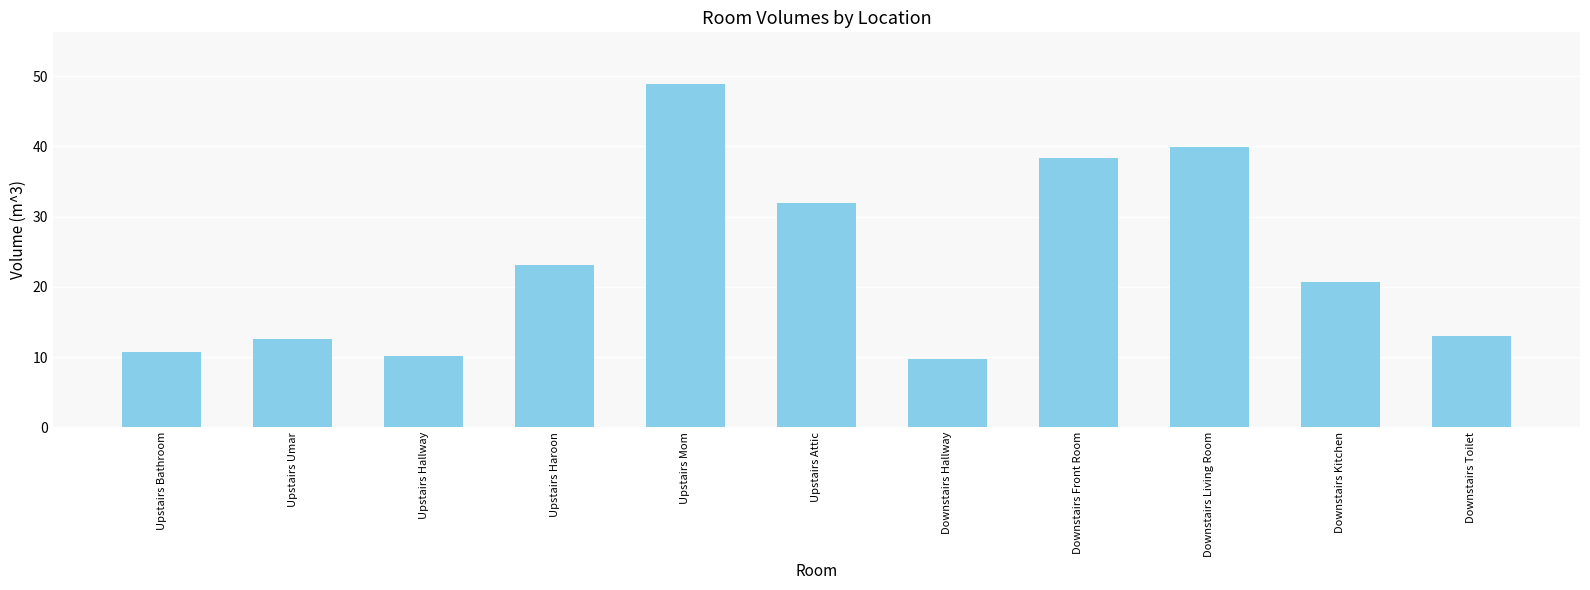

What is the sum of all values?

259.1